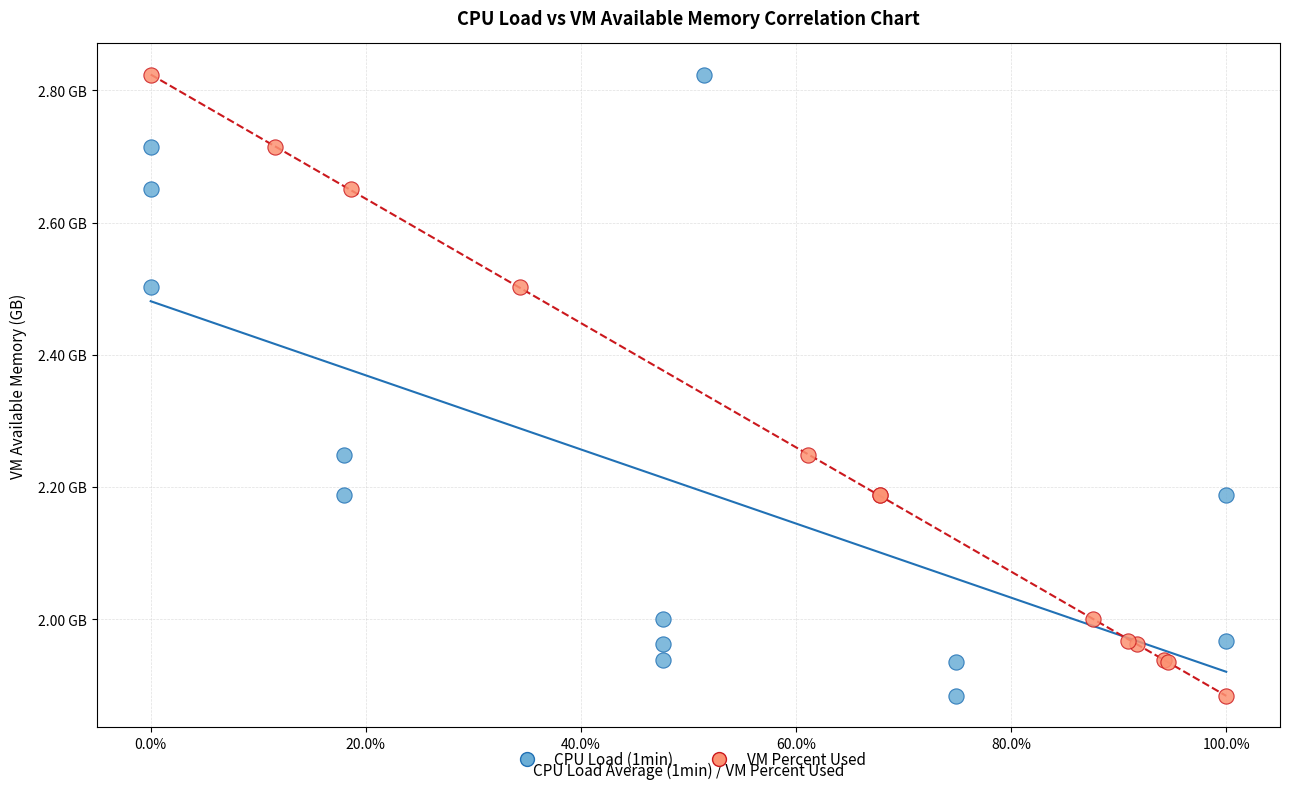

What are all the series names shown in the legend?

CPU Load (1min), VM Percent Used